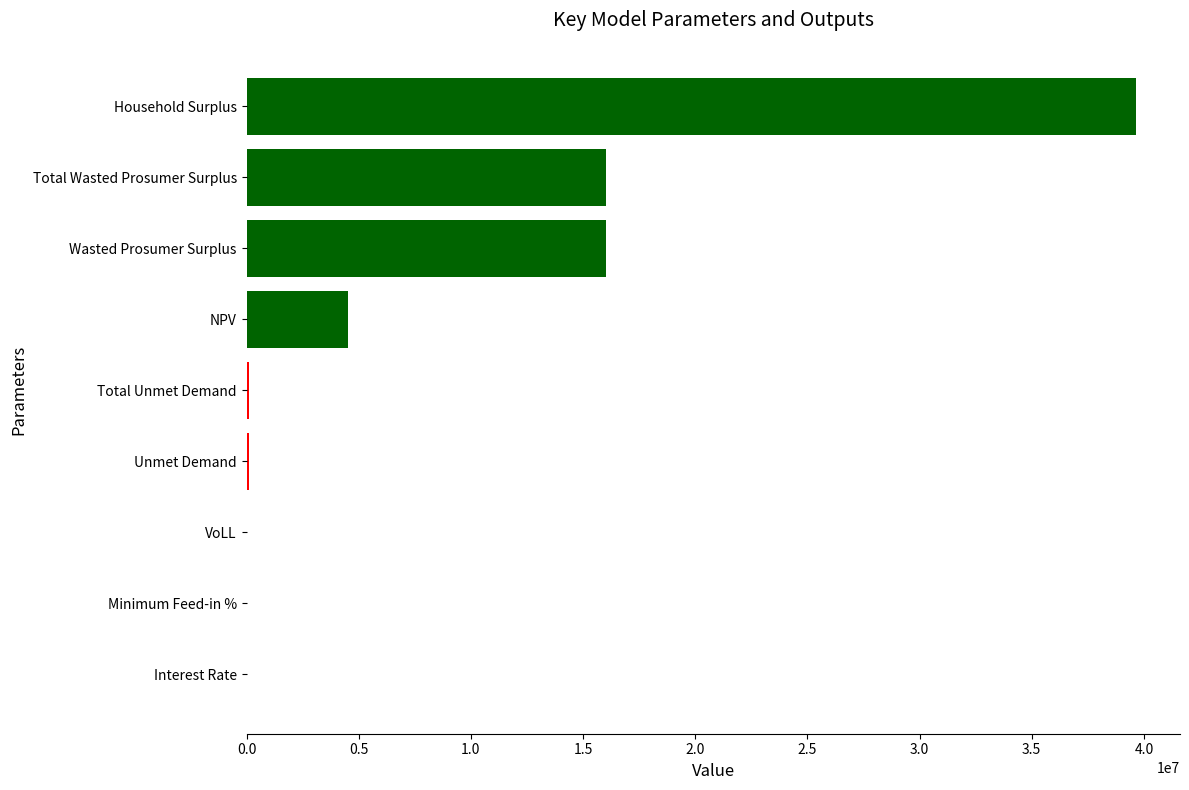

The value at NPV is 1191611.8. True or false?

False